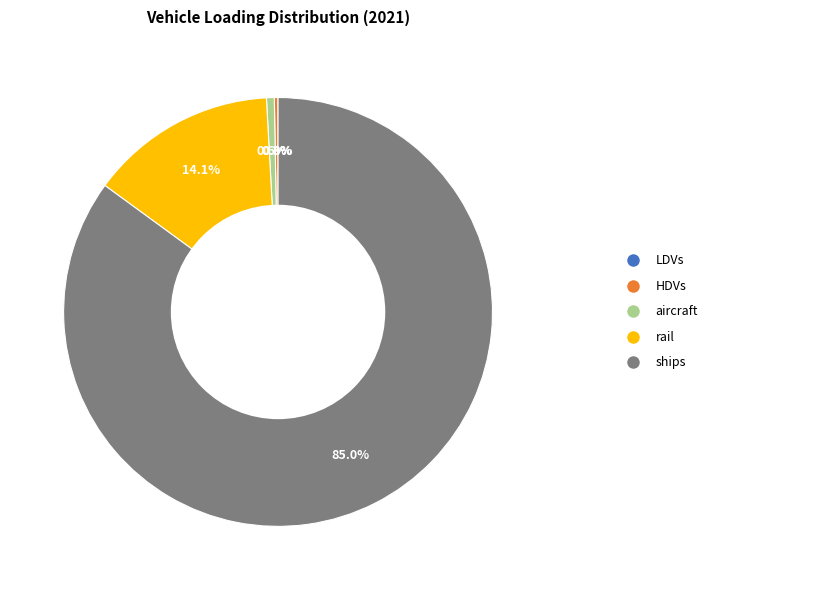

Is there a majority slice in this chart?

Yes